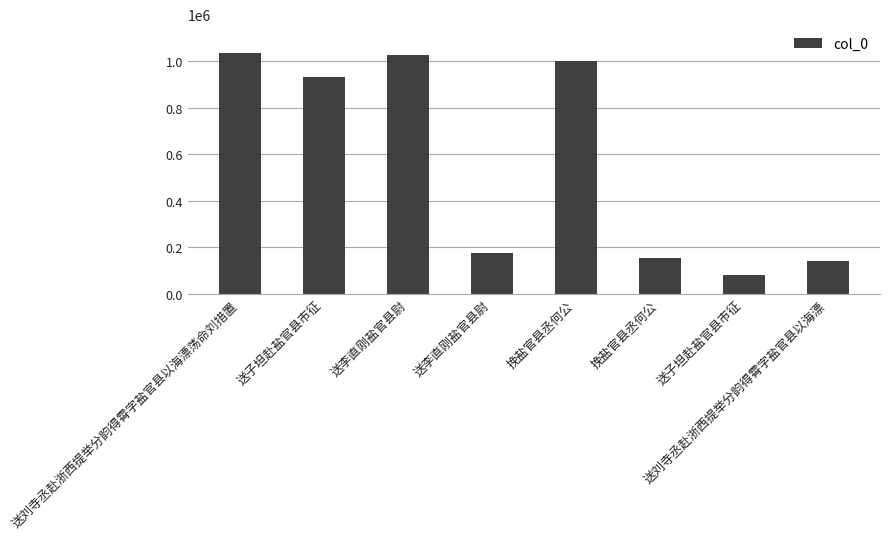

How many bars are there in total?

8